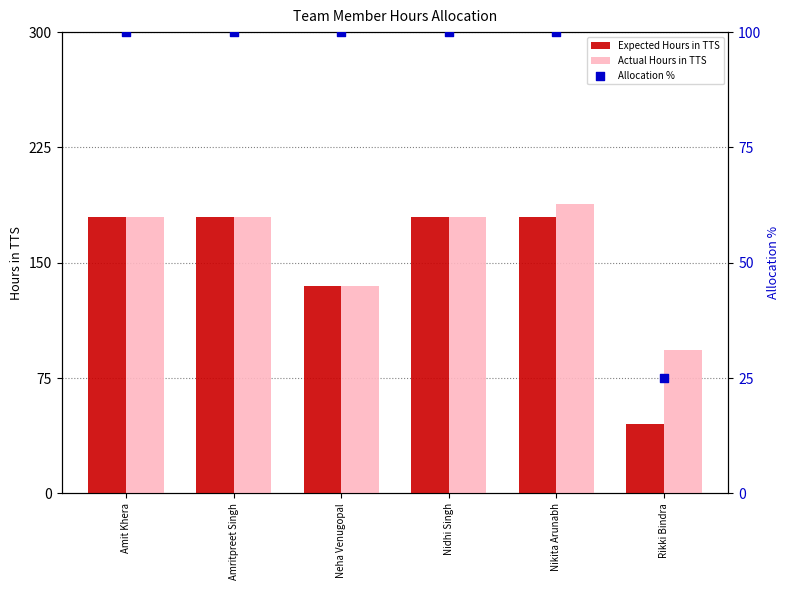

Which series reaches the maximum Y coordinate?

Actual Hours in TTS